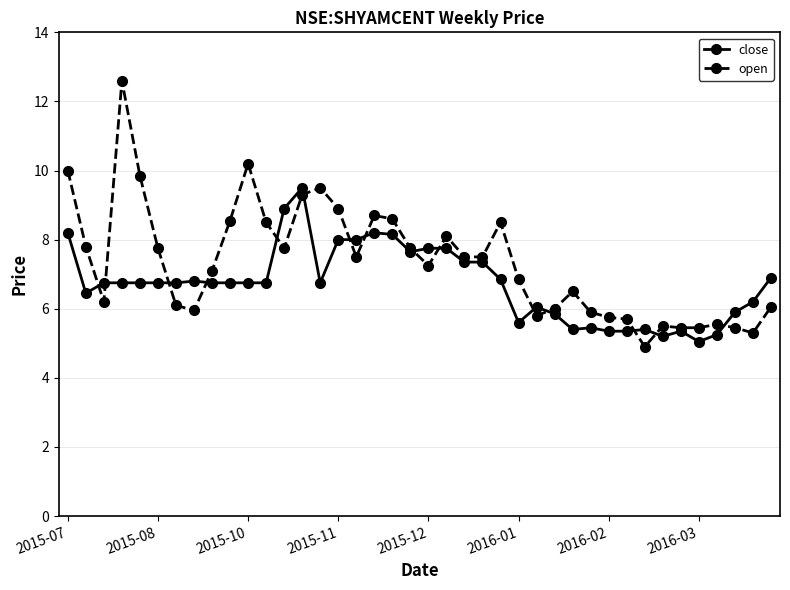

What is the minimum value shown in the chart?

4.9